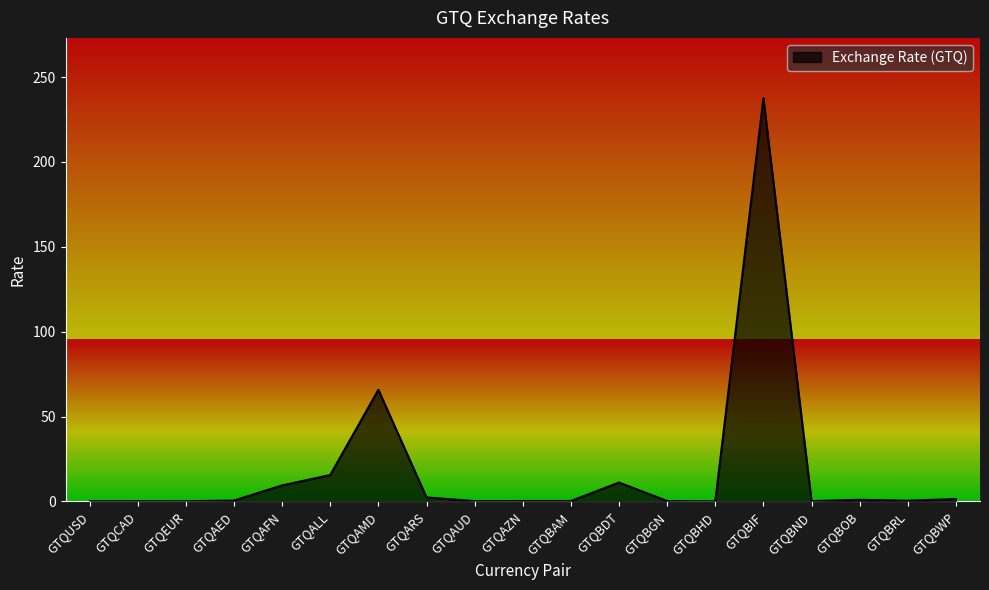

What is the average value?

18.2